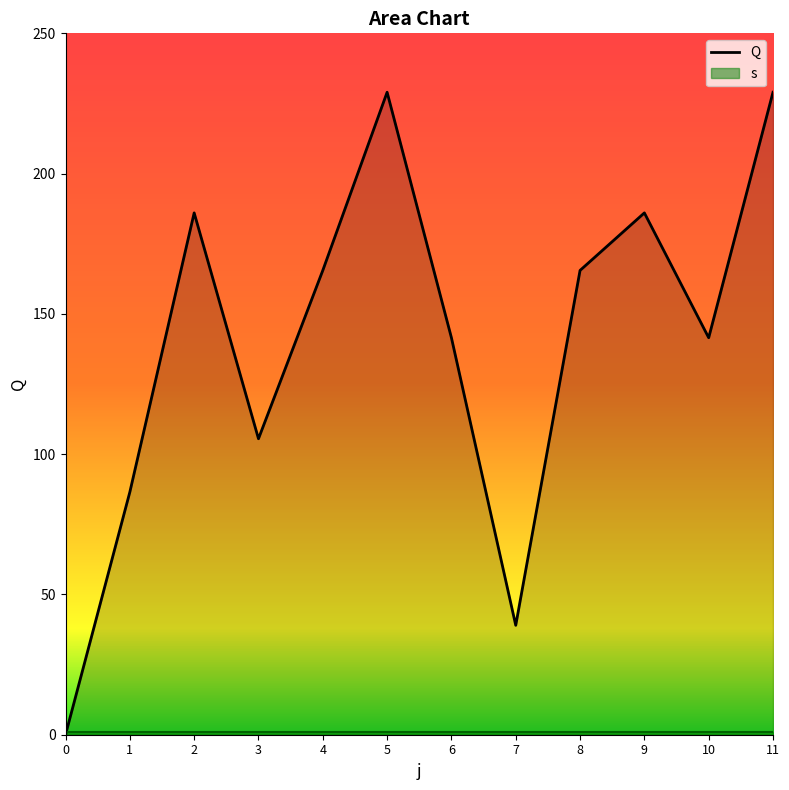

Which has a higher value, 8 or 1?

8